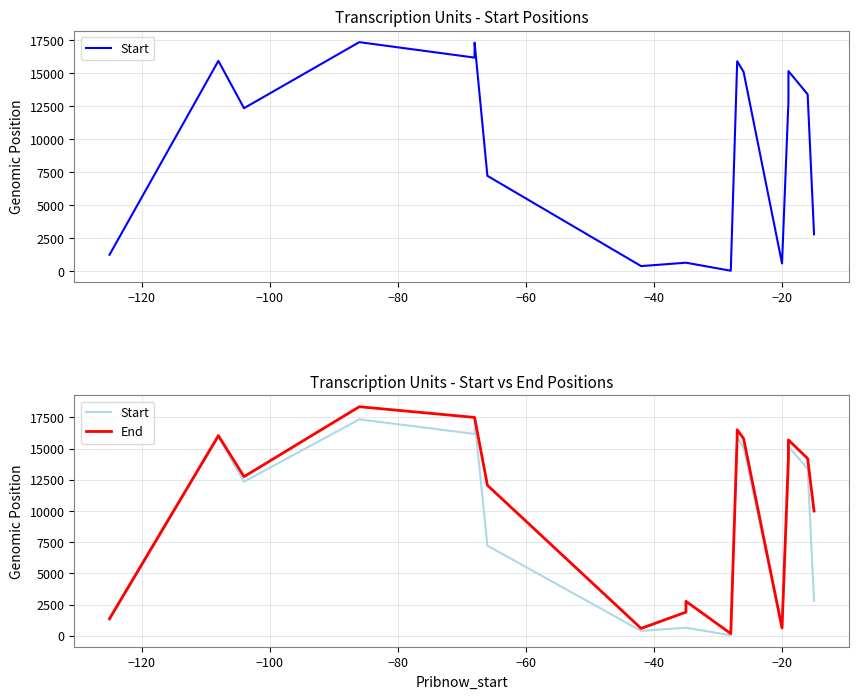

Is this an area chart (filled region under the line)?

No